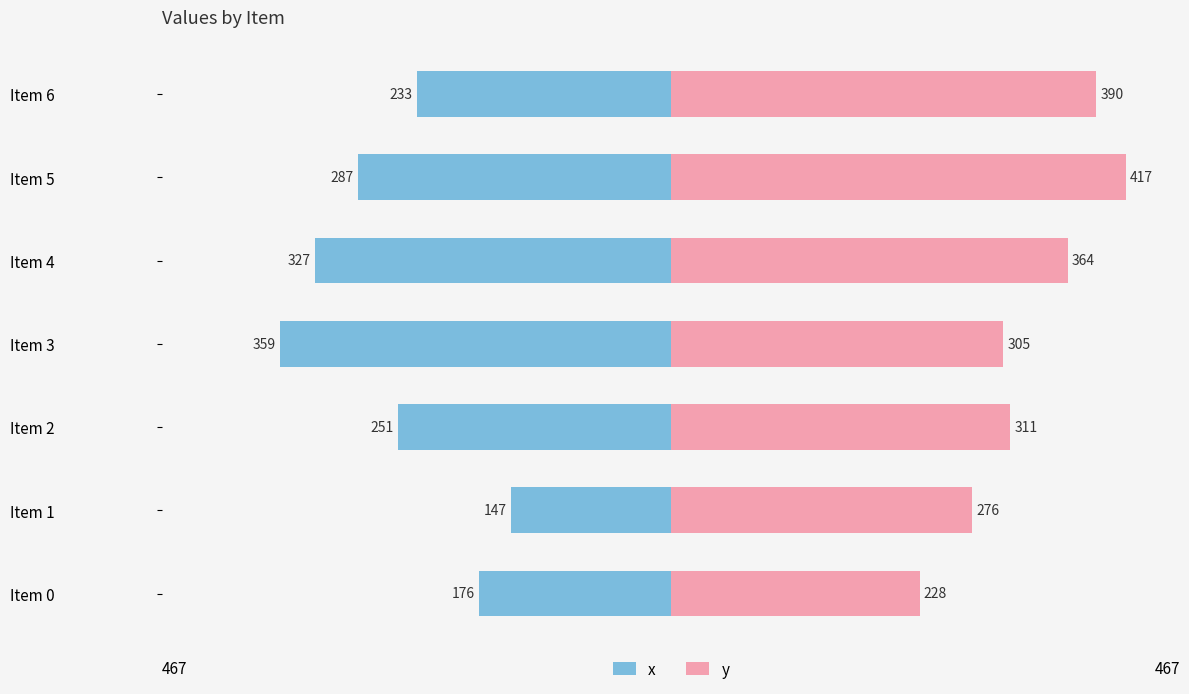

The x series shows -176 at Item 4. True or false?

False